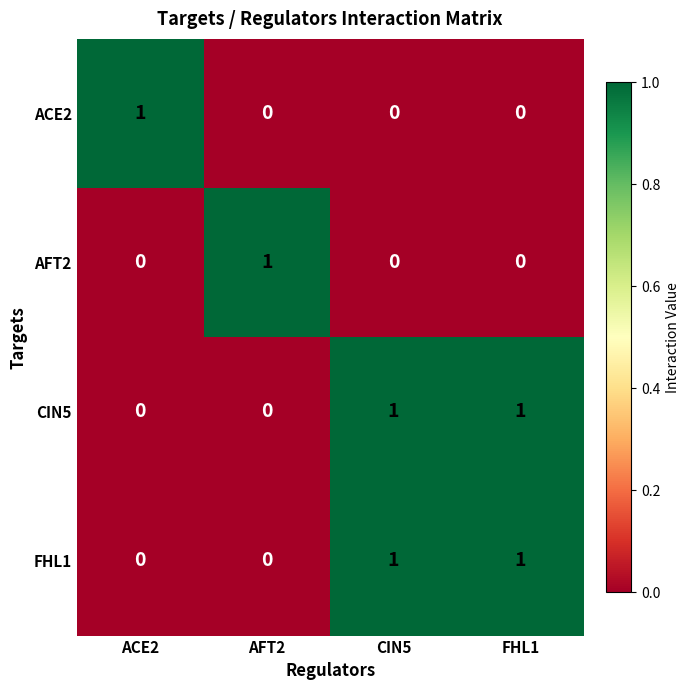

How many series are shown in this chart?

4